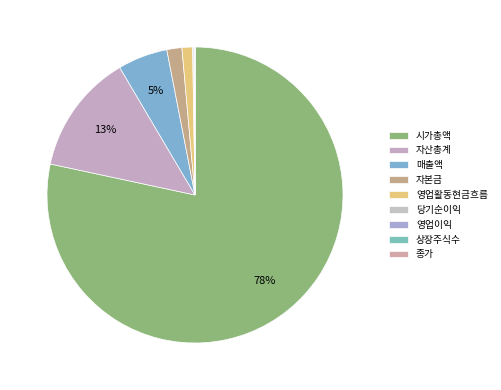

How many slices are in this pie chart?

9